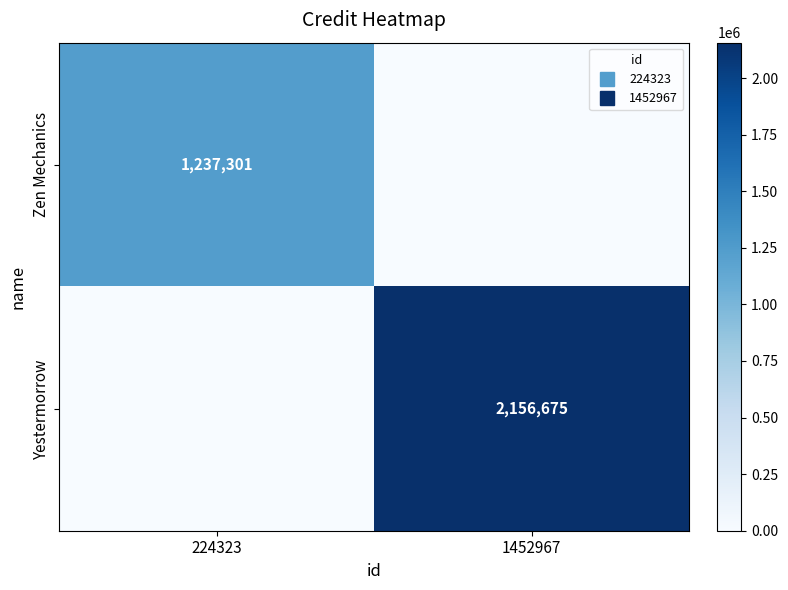

Rank the series by their maximum value, from highest to lowest.

Yestermorrow, Zen Mechanics